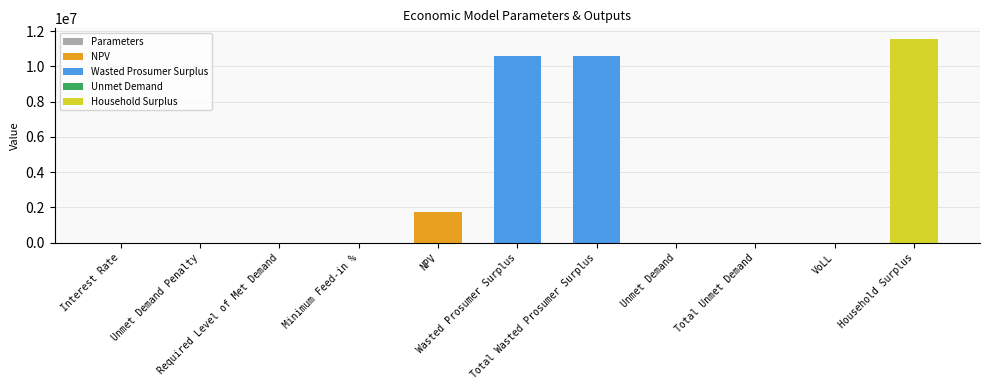

Are the bars horizontal?

No